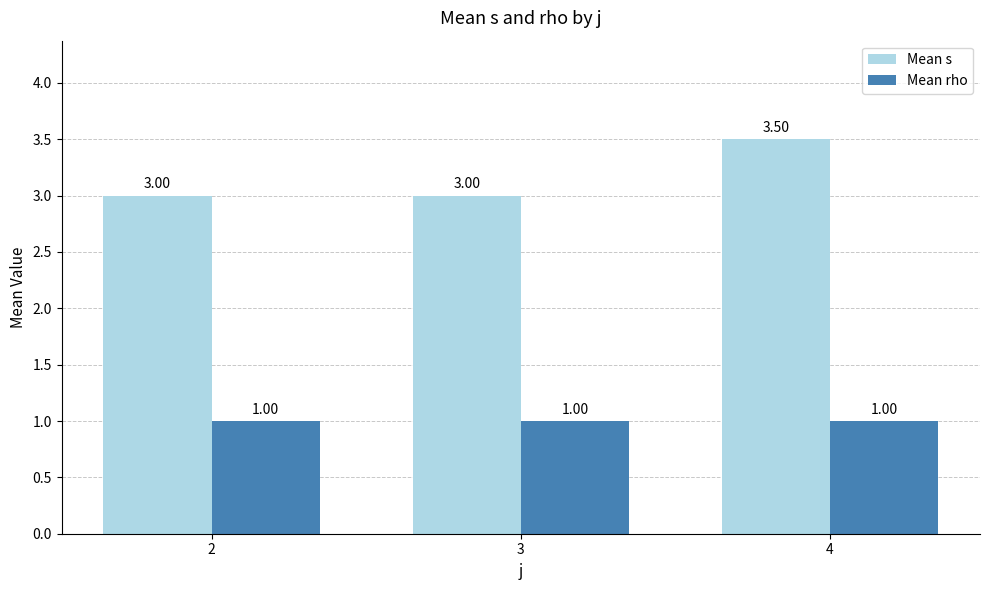

What is the difference between the highest and lowest values at 2?

2.0